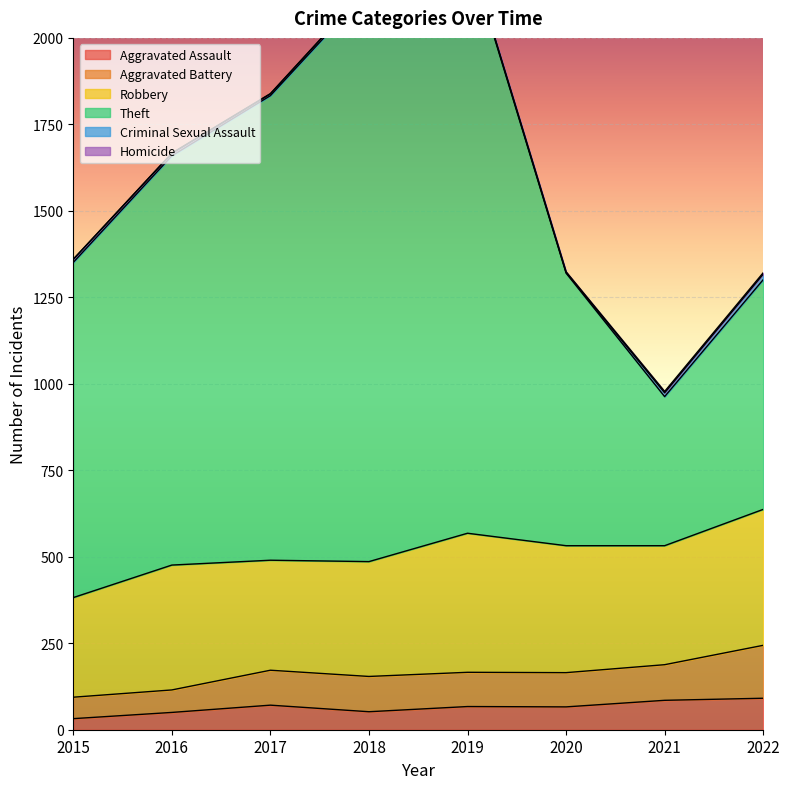

What is the value of the Theft point at the 1st from the left?

969